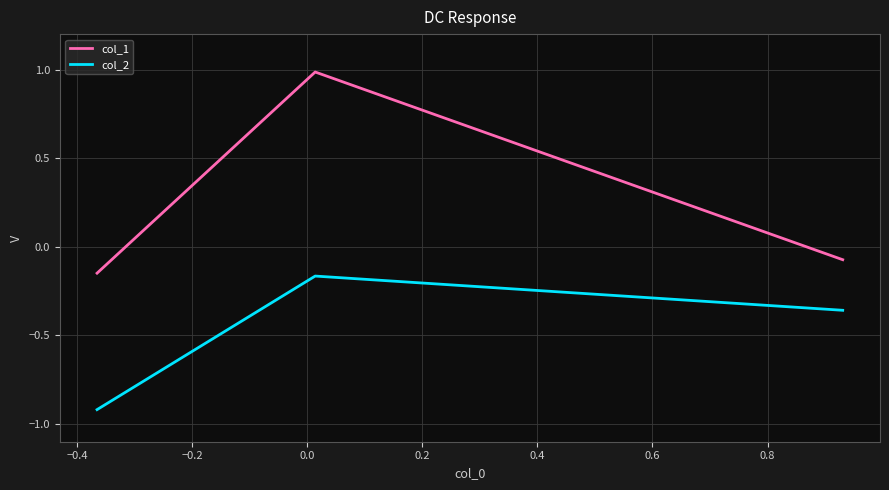

What is the average value of the col_2 series?

-0.5